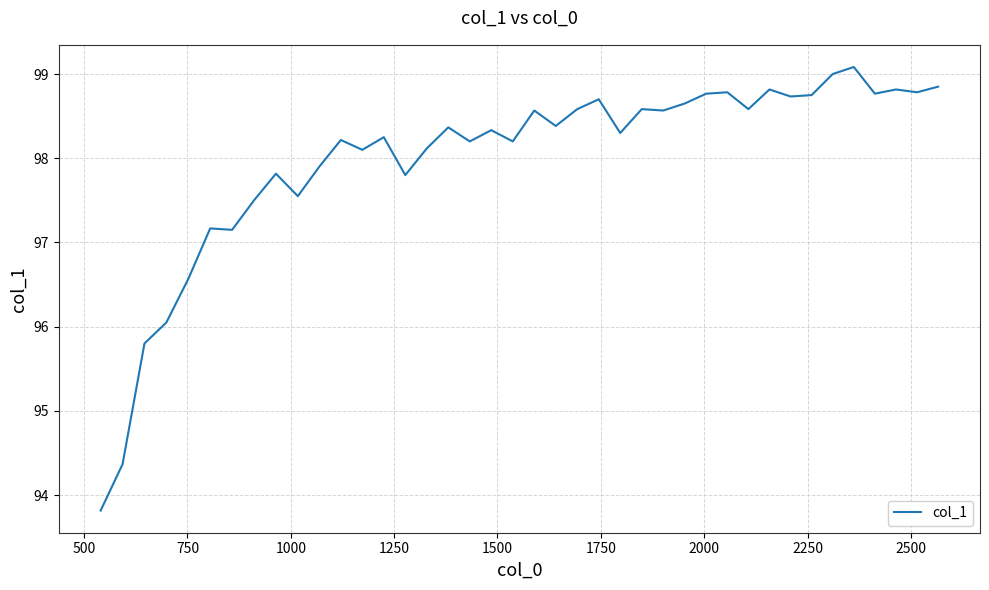

What is the difference between the maximum and minimum values?

5.3